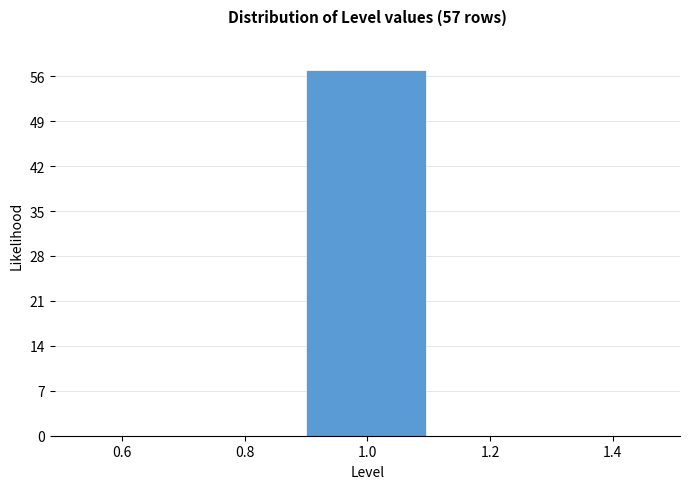

Over which range of the x-axis is the bar tallest?

0.9 to 1.1